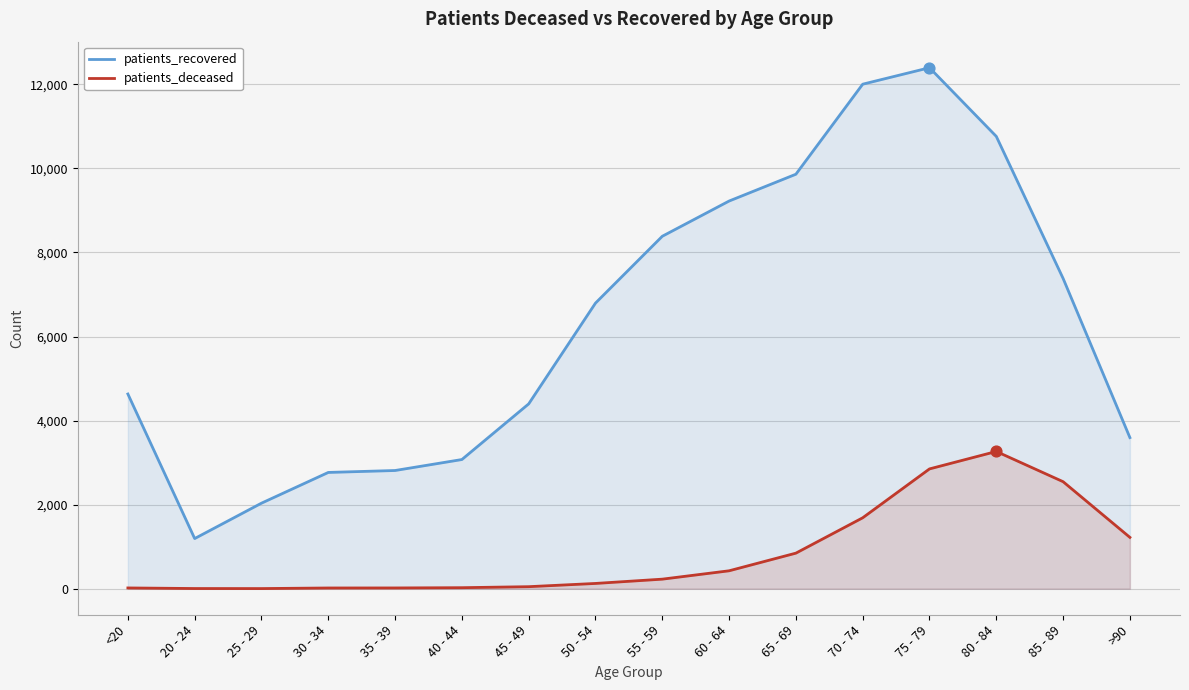

What is the total value across all series at 20 - 24?

1197